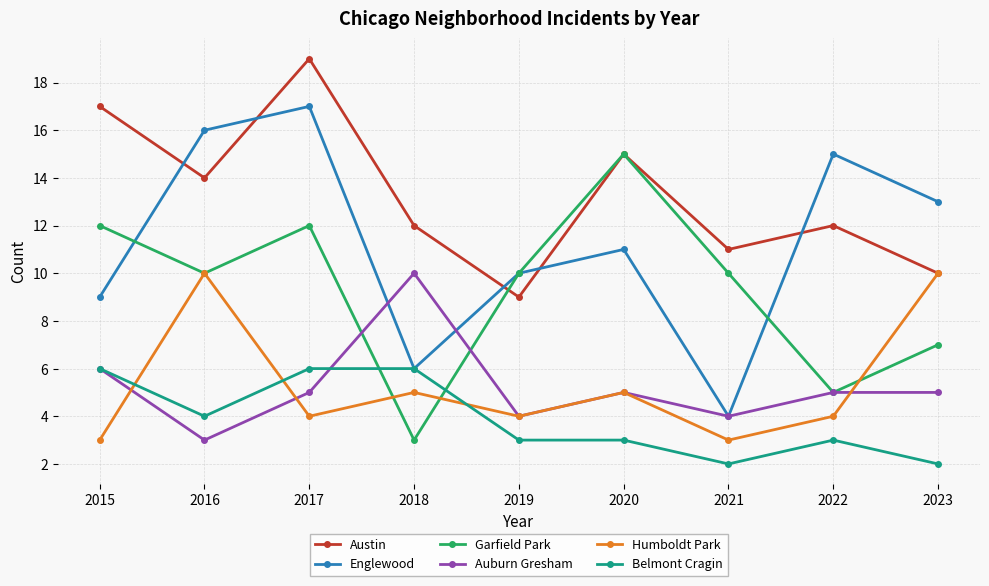

Reading left to right, extract all data points from this chart.

Austin: 2015=17	2016=14	2017=19	2018=12	2019=9	2020=15	2021=11	2022=12	2023=10
Englewood: 2015=9	2016=16	2017=17	2018=6	2019=10	2020=11	2021=4	2022=15	2023=13
Garfield Park: 2015=12	2016=10	2017=12	2018=3	2019=10	2020=15	2021=10	2022=5	2023=7
Auburn Gresham: 2015=6	2016=3	2017=5	2018=10	2019=4	2020=5	2021=4	2022=5	2023=5
Humboldt Park: 2015=3	2016=10	2017=4	2018=5	2019=4	2020=5	2021=3	2022=4	2023=10
Belmont Cragin: 2015=6	2016=4	2017=6	2018=6	2019=3	2020=3	2021=2	2022=3	2023=2